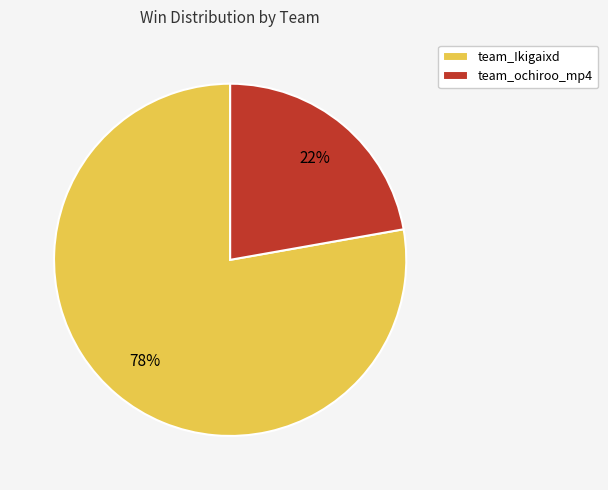

To the nearest percent, what portion does team_ochiroo_mp4 represent?

22%